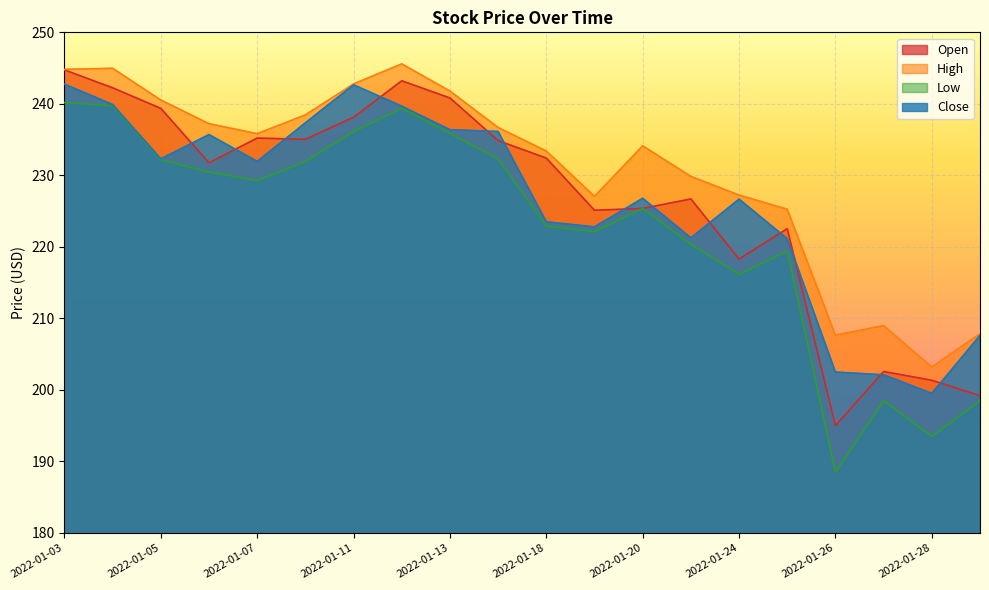

What is the difference between the Close values at 2022-01-04 and 2022-01-03?

2.8